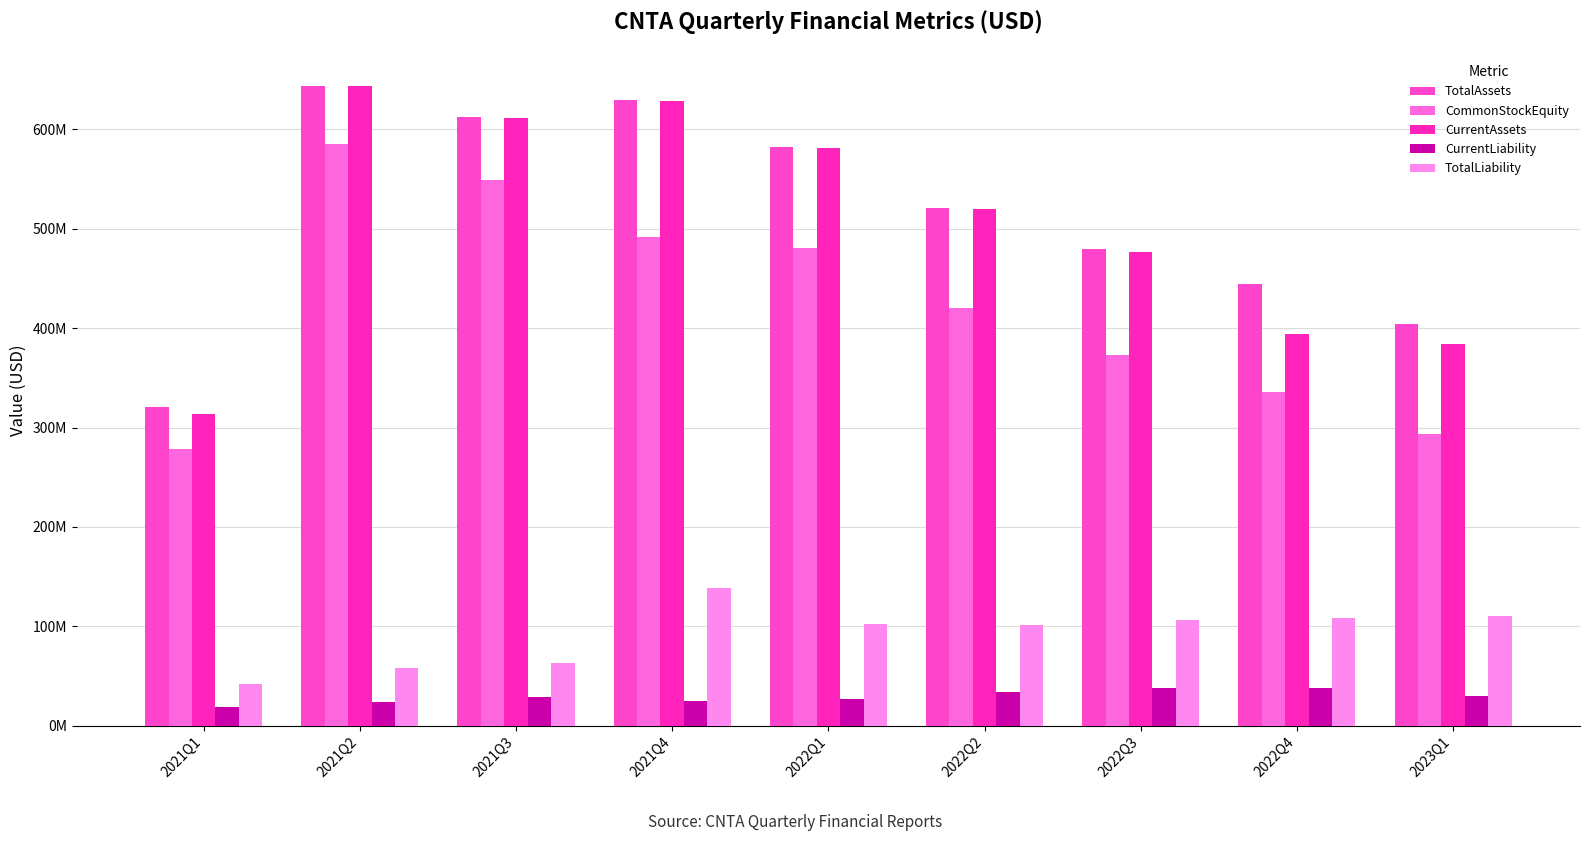

Rank the categories by CurrentLiability value from lowest to highest.

2021Q1, 2021Q2, 2021Q4, 2022Q1, 2021Q3, 2023Q1, 2022Q2, 2022Q3, 2022Q4